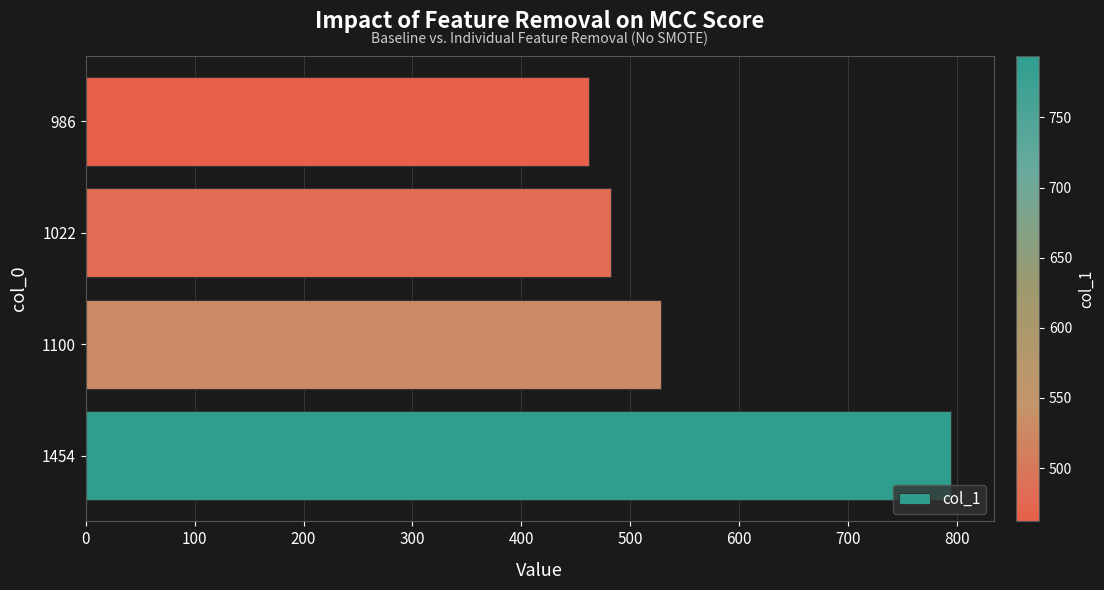

The chart shows a value of 528 at 1100. True or false?

True